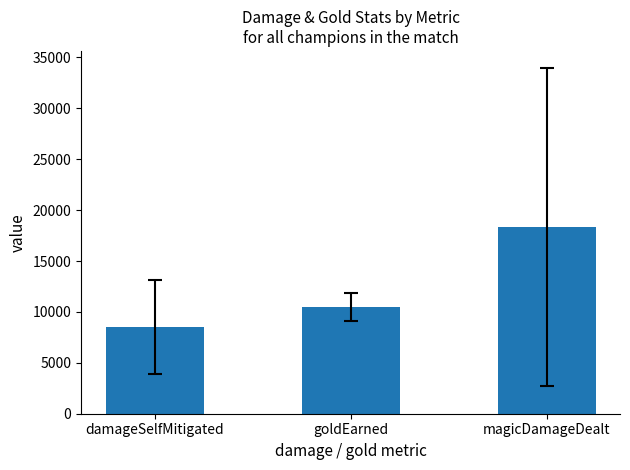

Approximately how many times larger is the value at magicDamageDealt compared to damageSelfMitigated?

2.1